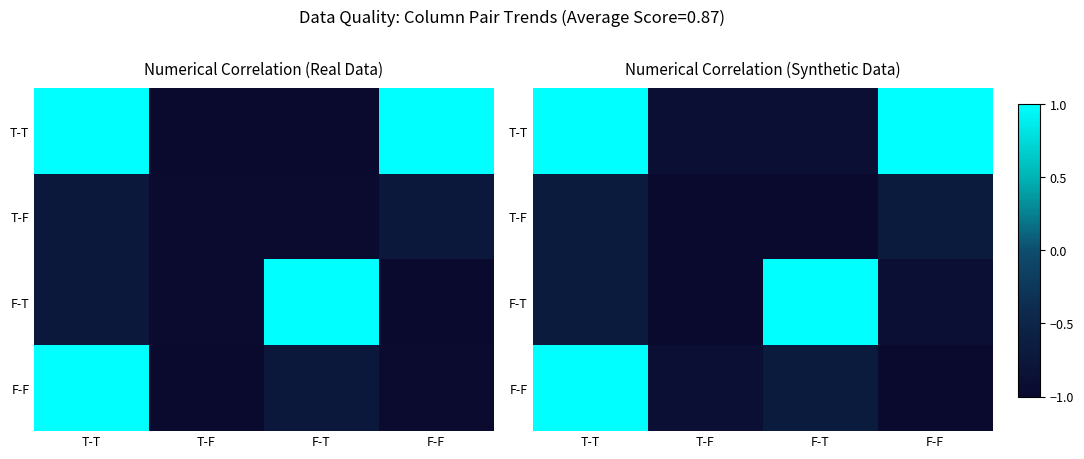

Is it true that F-T equals -0.7 at T-T?

True